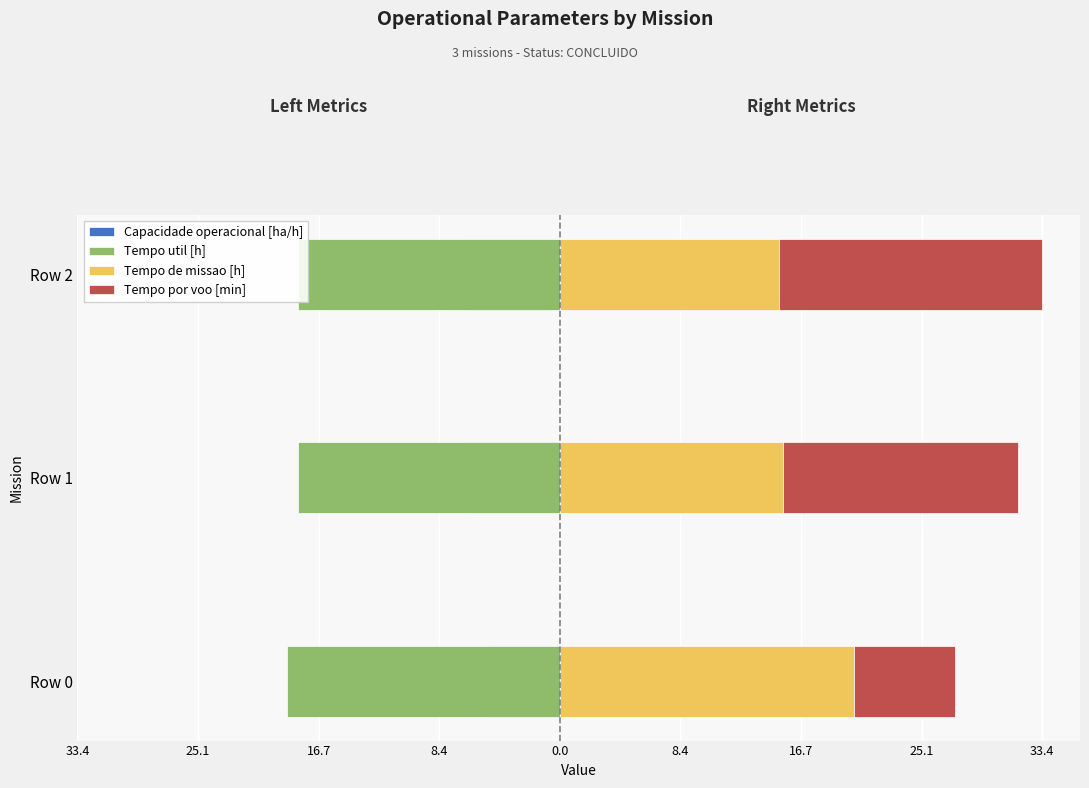

What is the sum of the Tempo util [h] values at Row 0 and Row 1?

-37.0